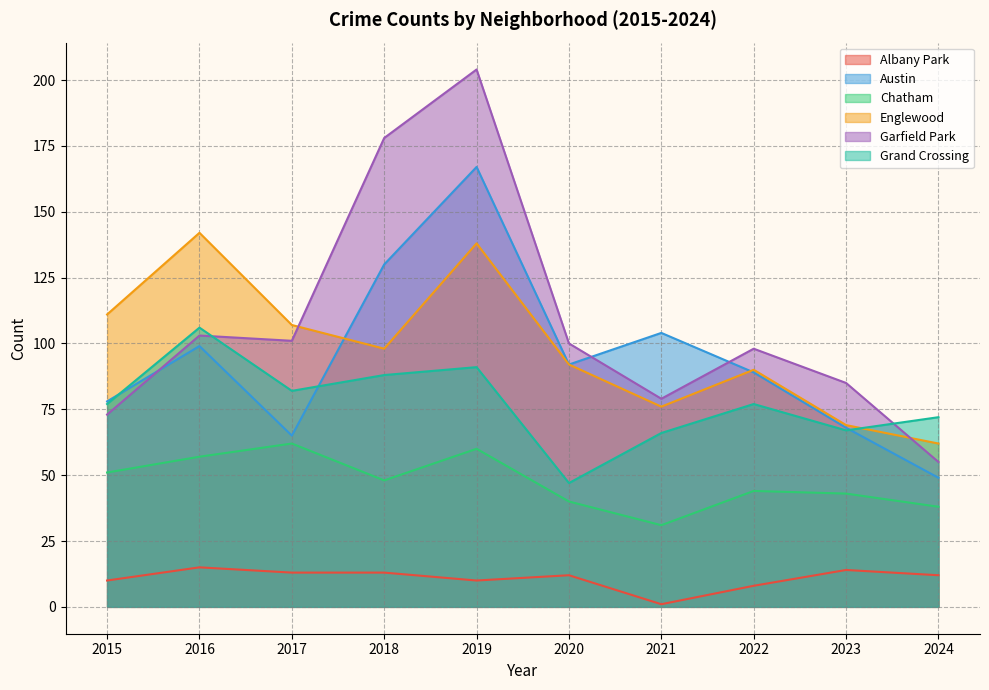

What is the difference between the second highest and minimum values in the Chatham series?

29